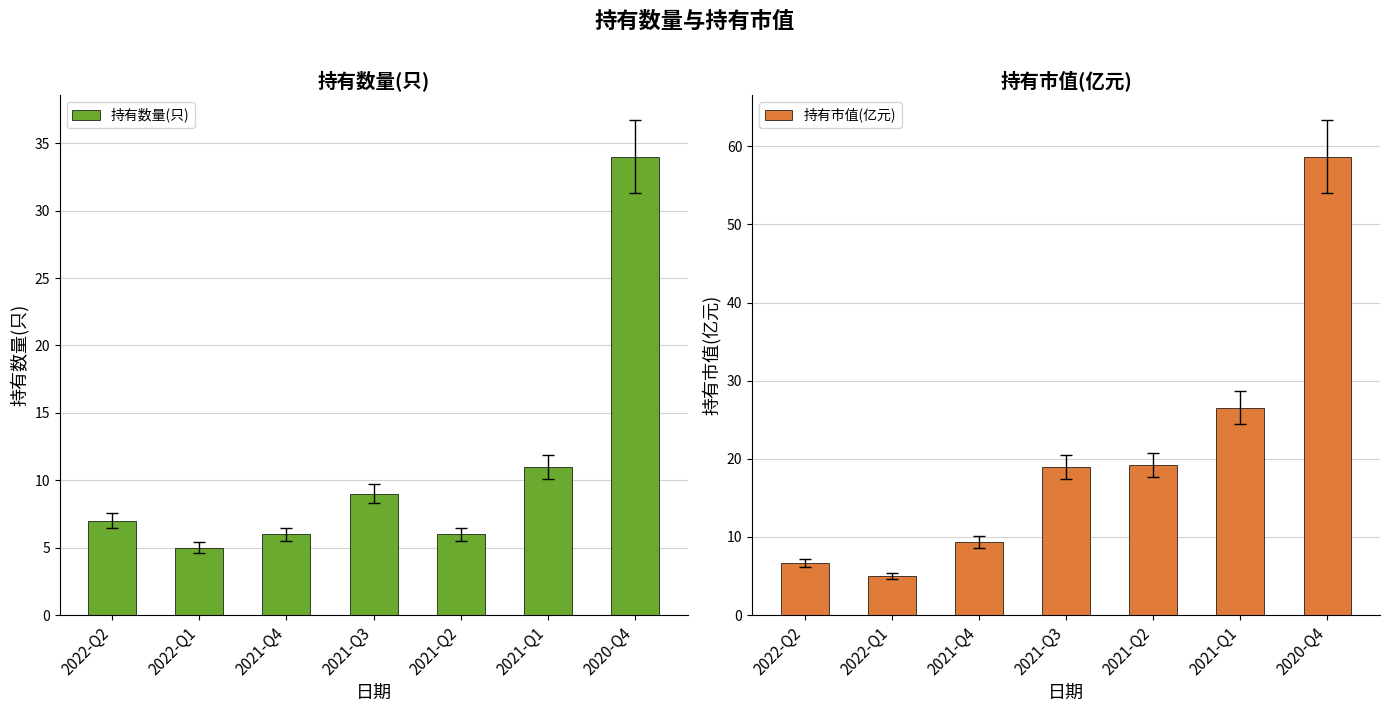

Rank the categories by 持有数量(只) value from highest to lowest.

2020-Q4, 2021-Q1, 2021-Q3, 2022-Q2, 2021-Q4, 2021-Q2, 2022-Q1